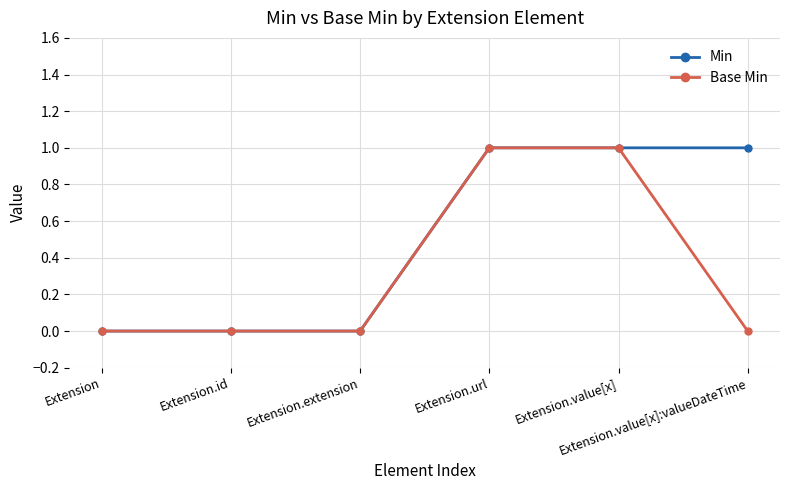

True or false: Base Min has more than 2 points higher than both neighbors.

False